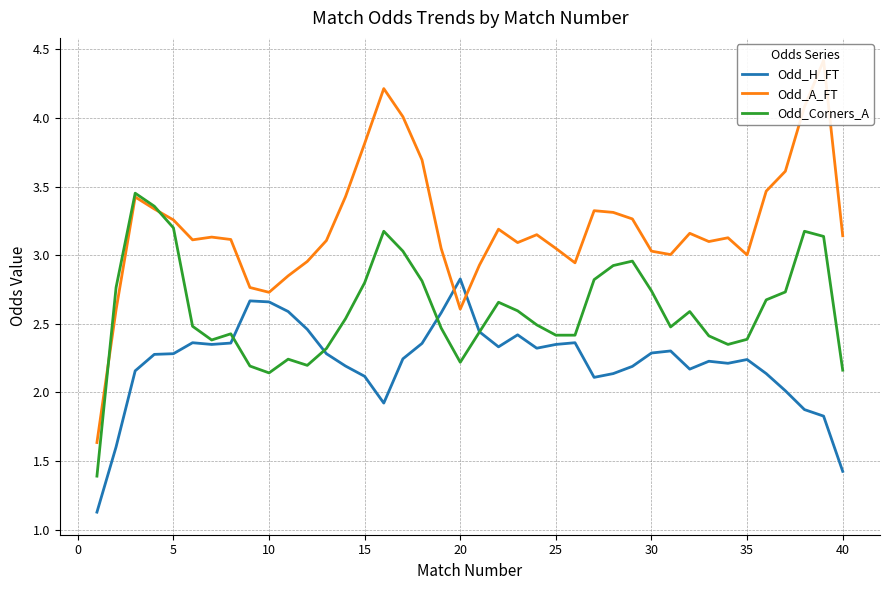

Which series changed the most between 16 and 25?

Odd_A_FT